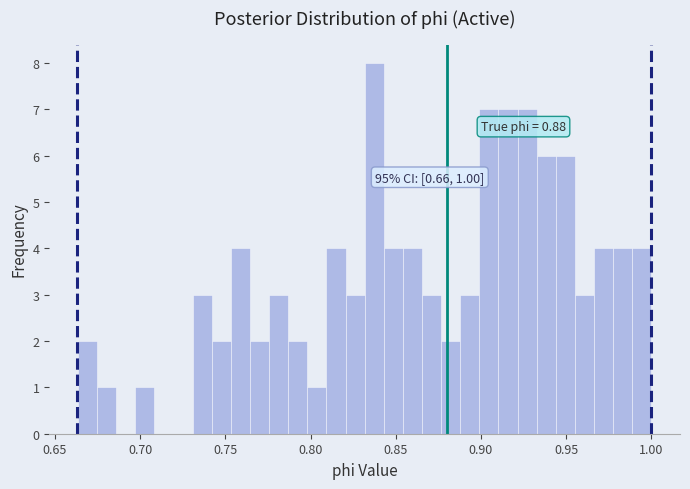

Read against the x-axis, roughly where is the centre of the tallest bar?

0.835